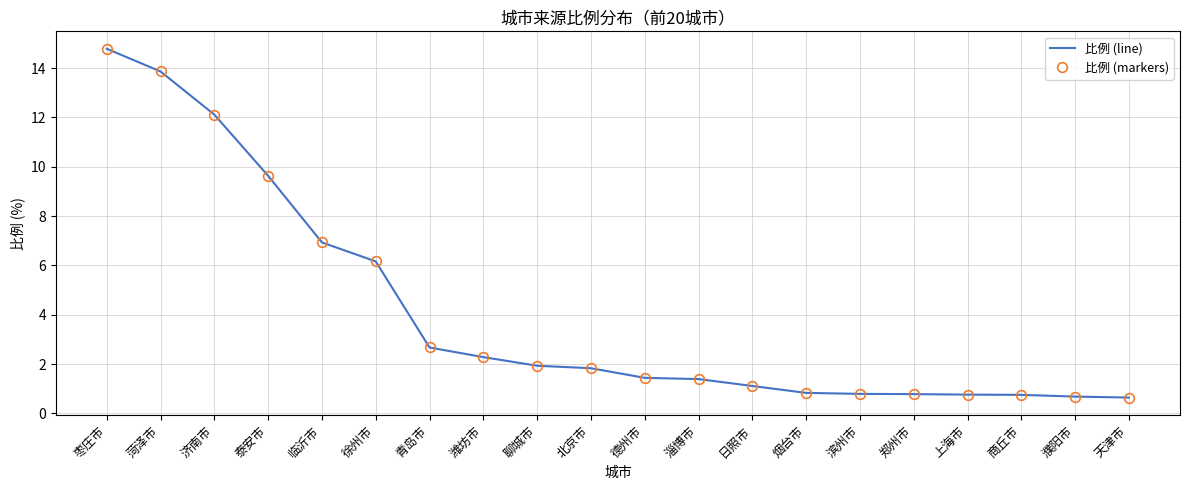

What position from the right is 商丘市?

3